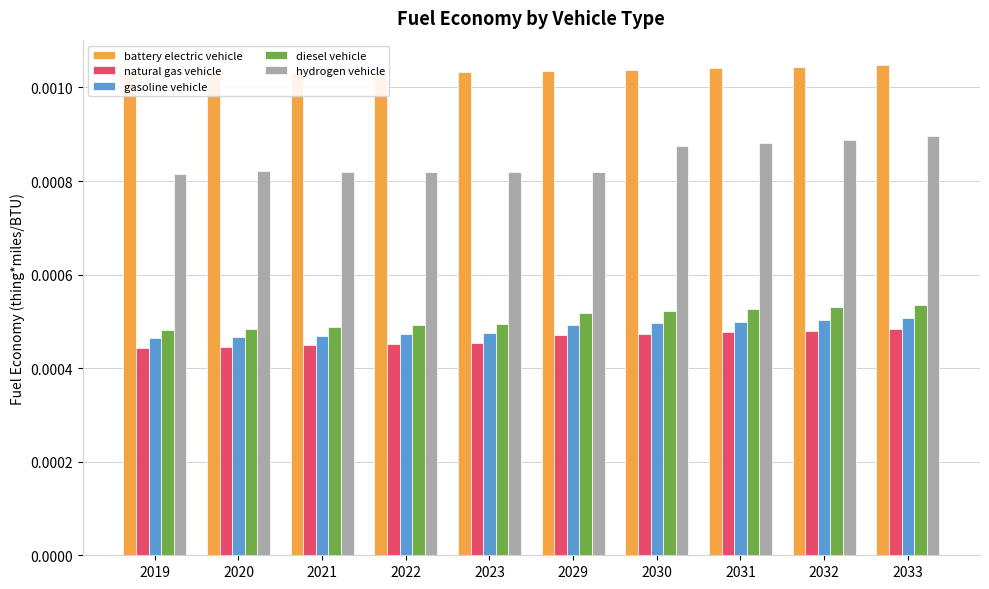

Does the chart contain stacked bars?

No